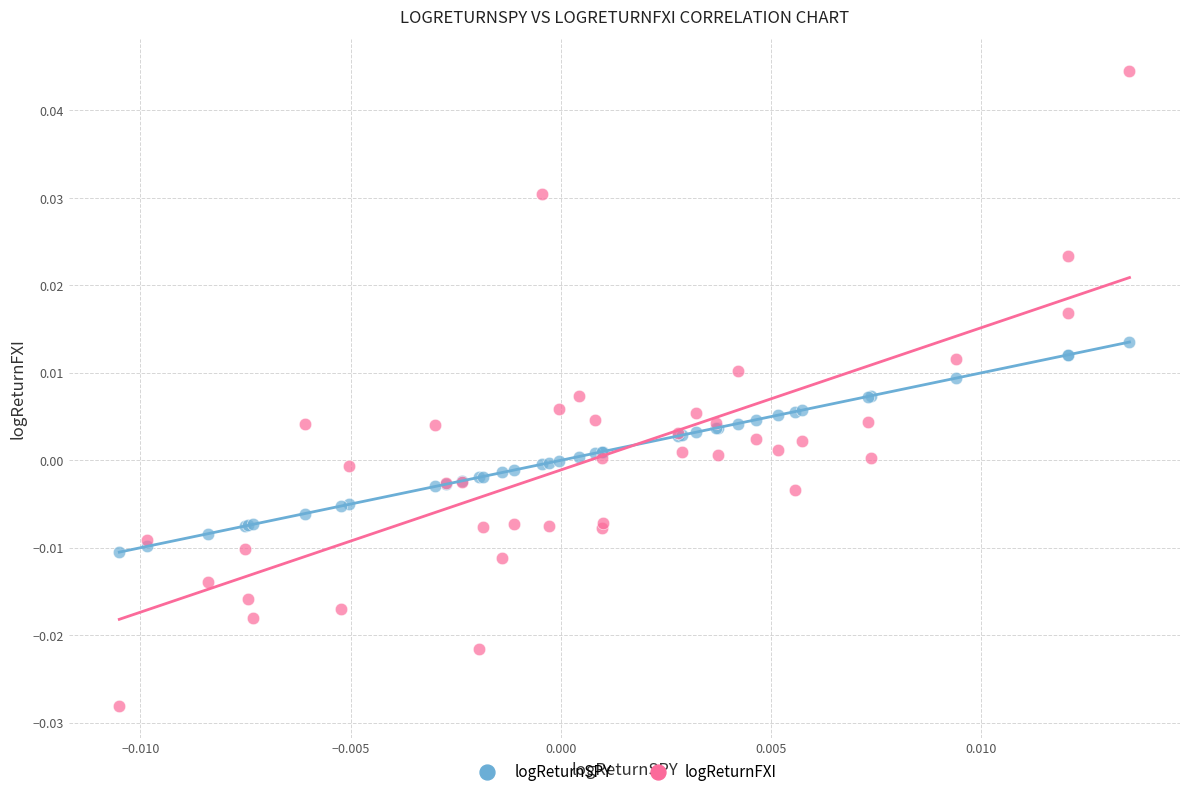

What are all the series names shown in the legend?

logReturnSPY, logReturnFXI